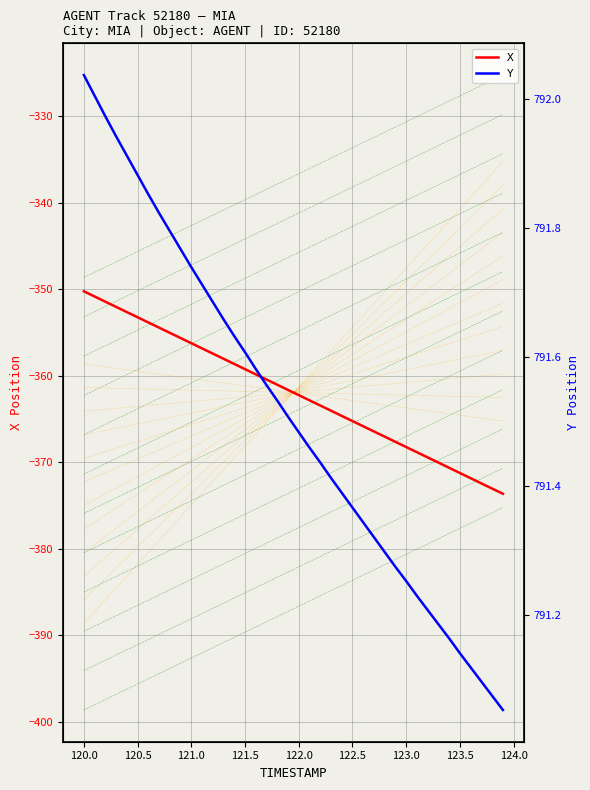

What is the value of the X point at the 12th from the left?

-356.9